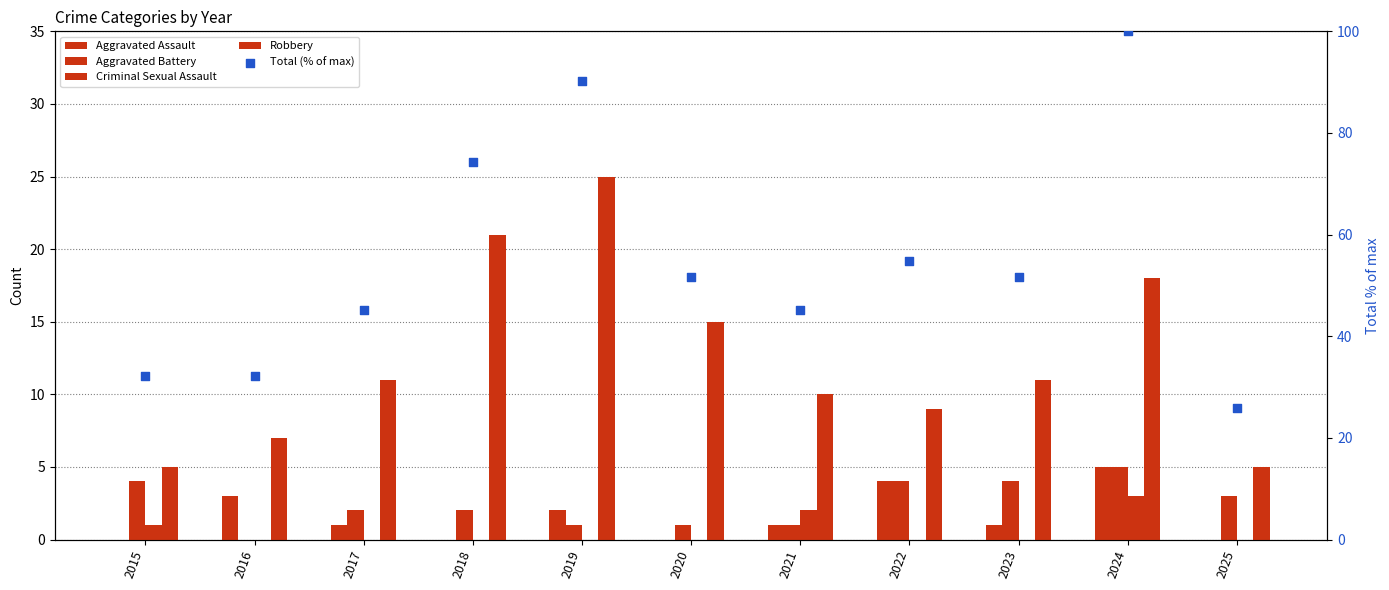

Which series reaches the minimum Y coordinate?

Aggravated Assault